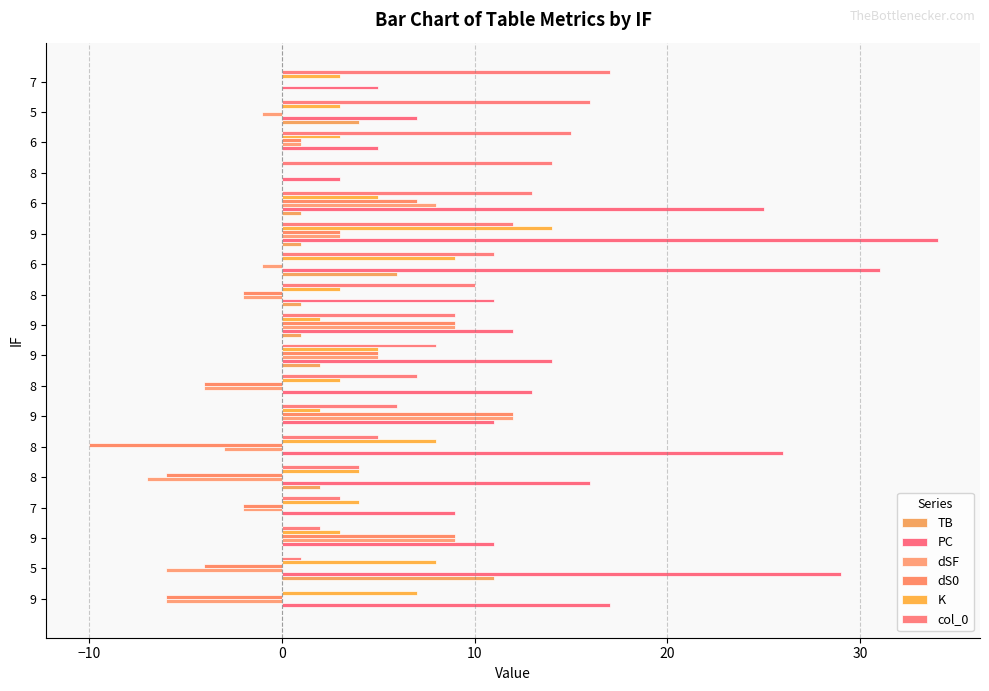

How many values in col_0 are above zero?

17